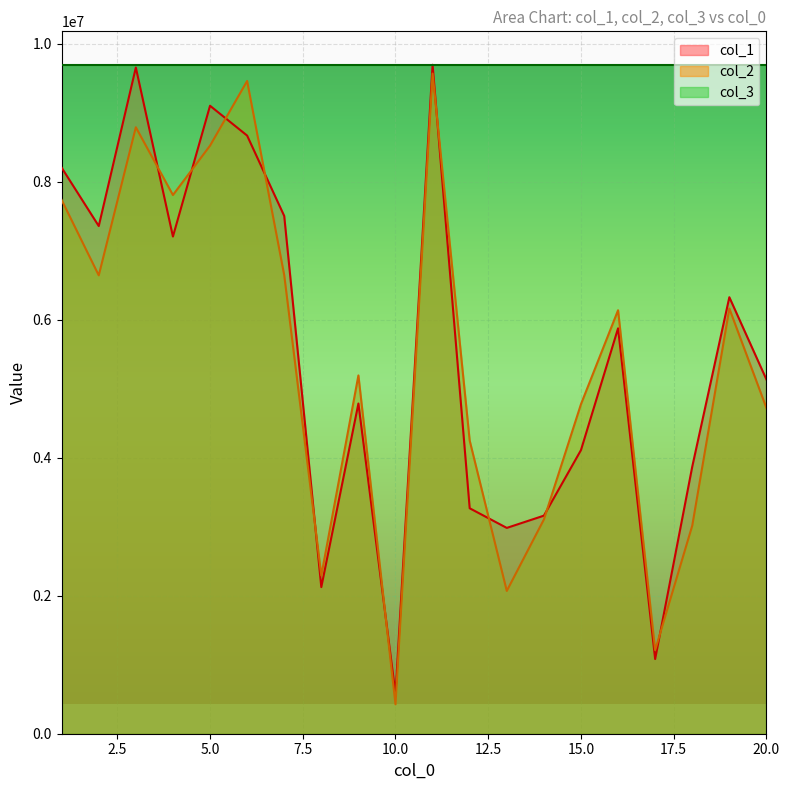

Which category has the highest value across all series?

11